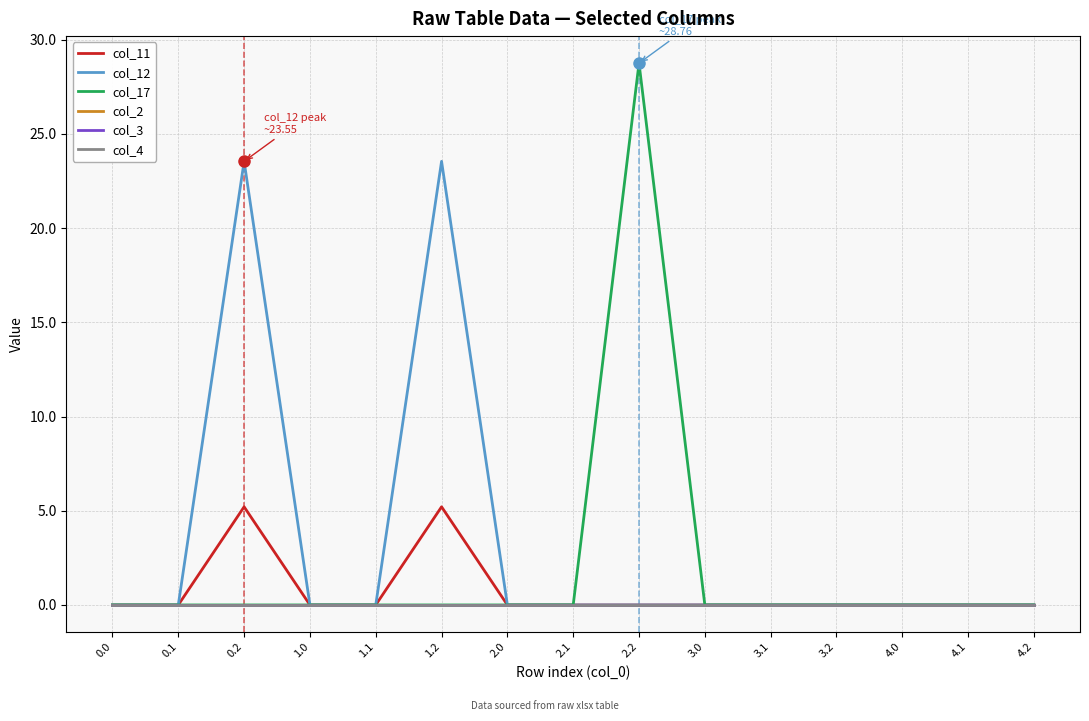

Does the chart display data point markers on the line(s)?

No